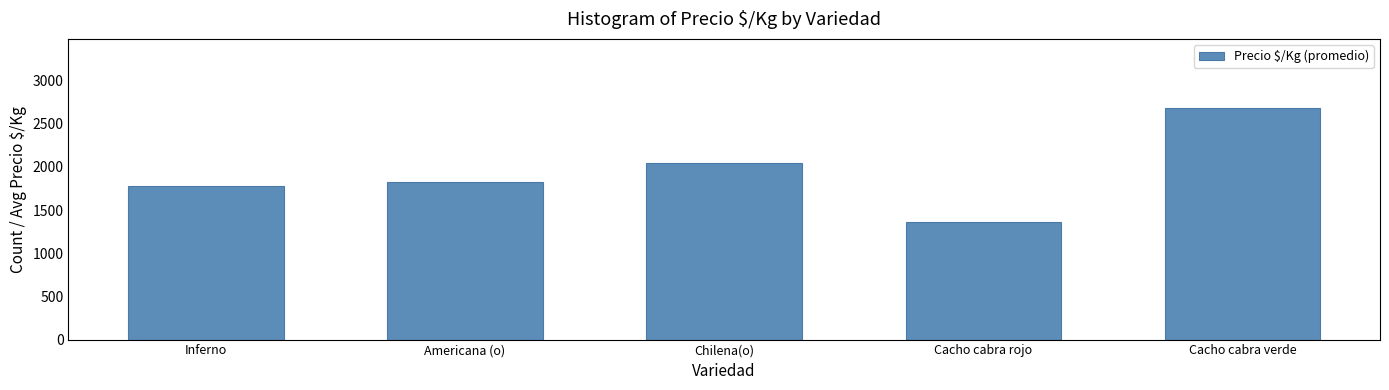

Which category has the highest value across all series?

Cacho cabra verde